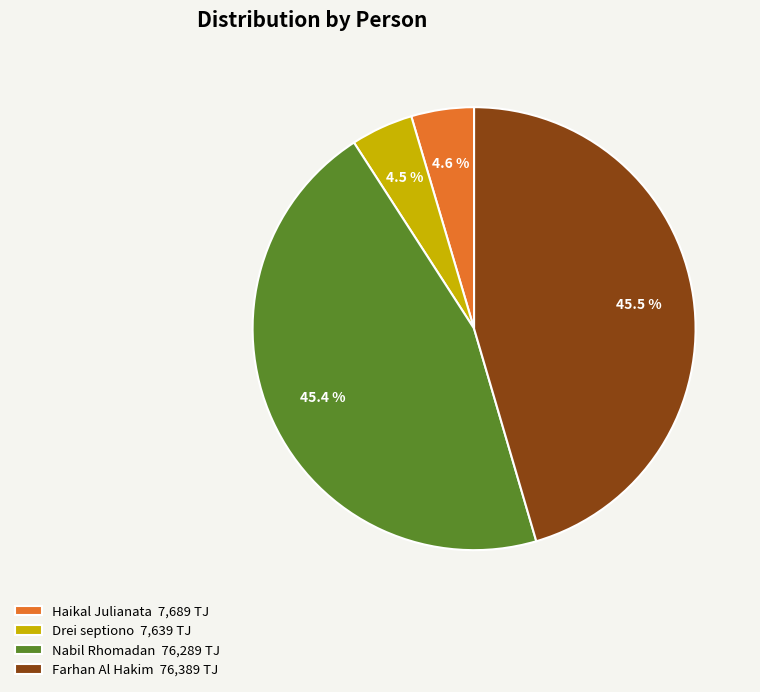

What portion of the pie excludes Drei septiono?

95.5%